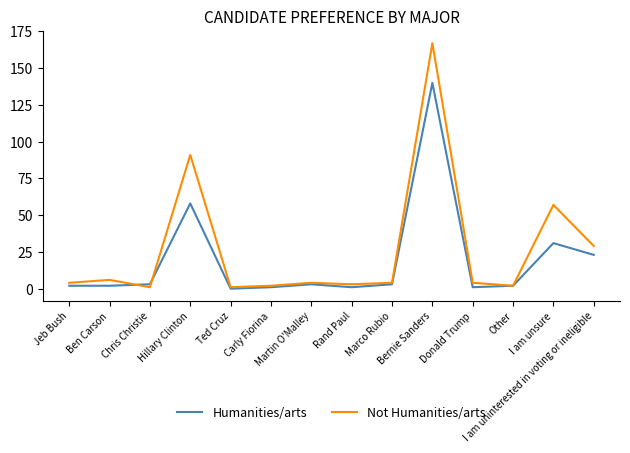

Which label corresponds to the largest value in the chart?

Bernie Sanders